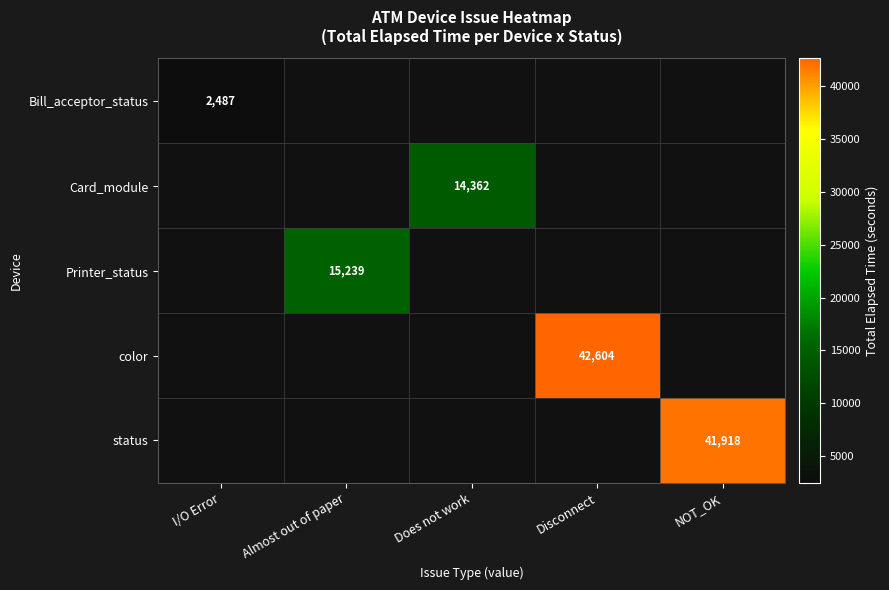

True or false: Card_module has a value of 21196 at Does not work.

False